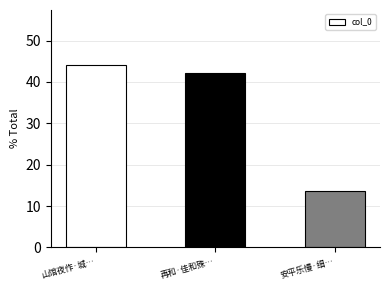

What position from the right is 安平乐慢·细…?

1